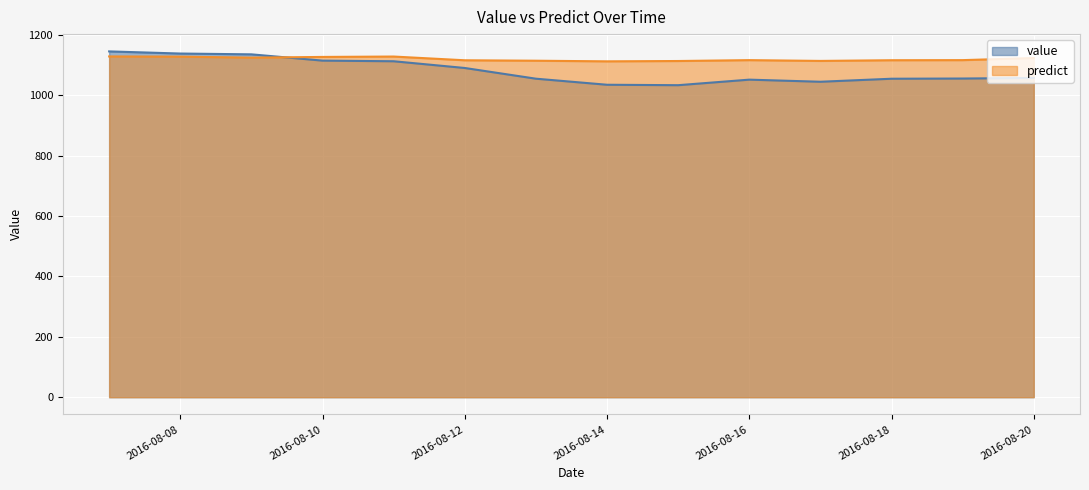

True or false: predict has more than 0 points higher than both neighbors.

True